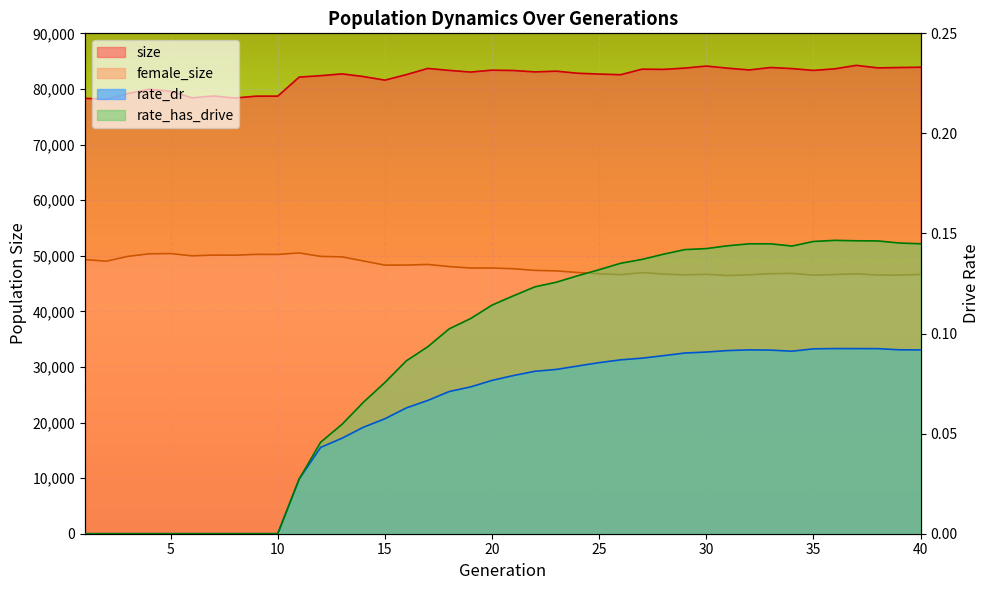

Reading left to right, what are all the values shown in this chart?

size: 78308.0	78151.0	79171.0	79952.0	79578.0	78399.0	78736.0	78372.0	78701.0	78706.0	82129.0	82383.0	82710.0	82226.0	81582.0	82573.0	83689.0	83334.0	83035.0	83377.0	83317.0	83064.0	83198.0	82821.0	82679.0	82554.0	83556.0	83517.0	83752.0	84116.0	83733.0	83414.0	83855.0	83661.0	83333.0	83619.0	84242.0	83787.0	83850.0	83903.0
female_size: 49302.0	49017.0	49879.0	50347.0	50390.0	49975.0	50113.0	50093.0	50243.0	50229.0	50501.0	49879.0	49797.0	49054.0	48311.0	48317.0	48427.0	48053.0	47787.0	47785.0	47659.0	47363.0	47271.0	46985.0	46757.0	46587.0	46962.0	46702.0	46557.0	46660.0	46438.0	46566.0	46774.0	46823.0	46507.0	46618.0	46752.0	46528.0	46514.0	46634.0
rate_dr: 0.0	0.0	0.0	0.0	0.0	0.0	0.0	0.0	0.0	0.0	0.0	0.0	0.0	0.1	0.1	0.1	0.1	0.1	0.1	0.1	0.1	0.1	0.1	0.1	0.1	0.1	0.1	0.1	0.1	0.1	0.1	0.1	0.1	0.1	0.1	0.1	0.1	0.1	0.1	0.1
rate_has_drive: 0.0	0.0	0.0	0.0	0.0	0.0	0.0	0.0	0.0	0.0	0.0	0.0	0.1	0.1	0.1	0.1	0.1	0.1	0.1	0.1	0.1	0.1	0.1	0.1	0.1	0.1	0.1	0.1	0.1	0.1	0.1	0.1	0.1	0.1	0.1	0.1	0.1	0.1	0.1	0.1